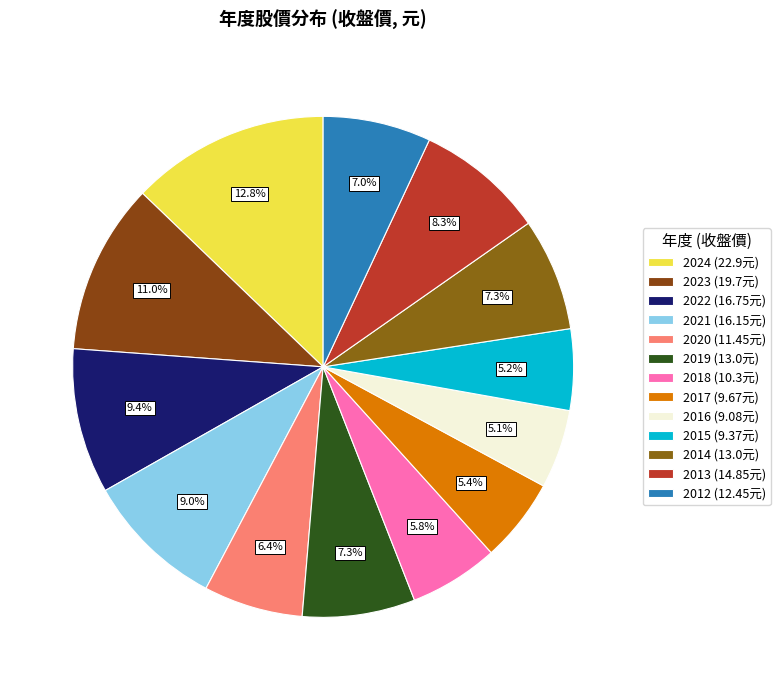

Which category has the biggest portion of the pie?

2024